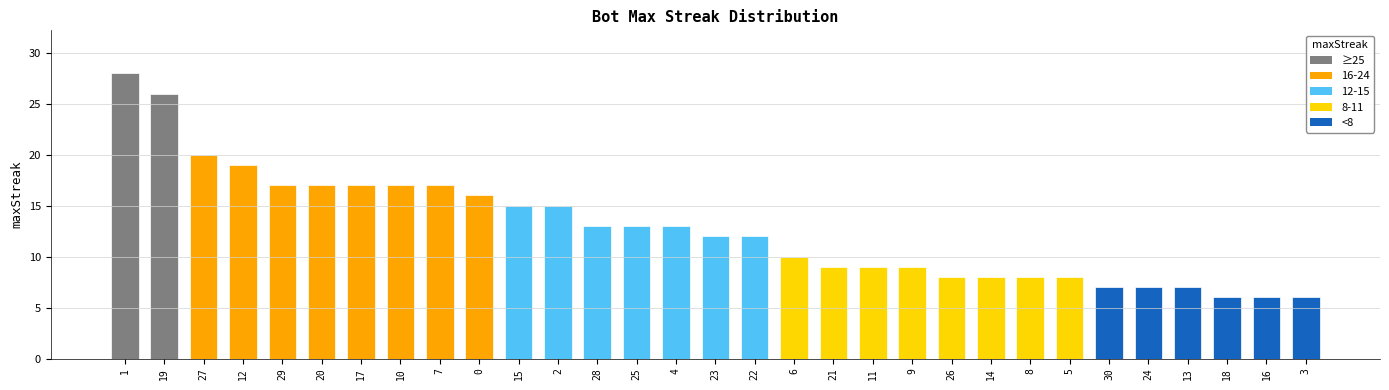

Approximately how many times larger is the value at 7 compared to 13?

2.4